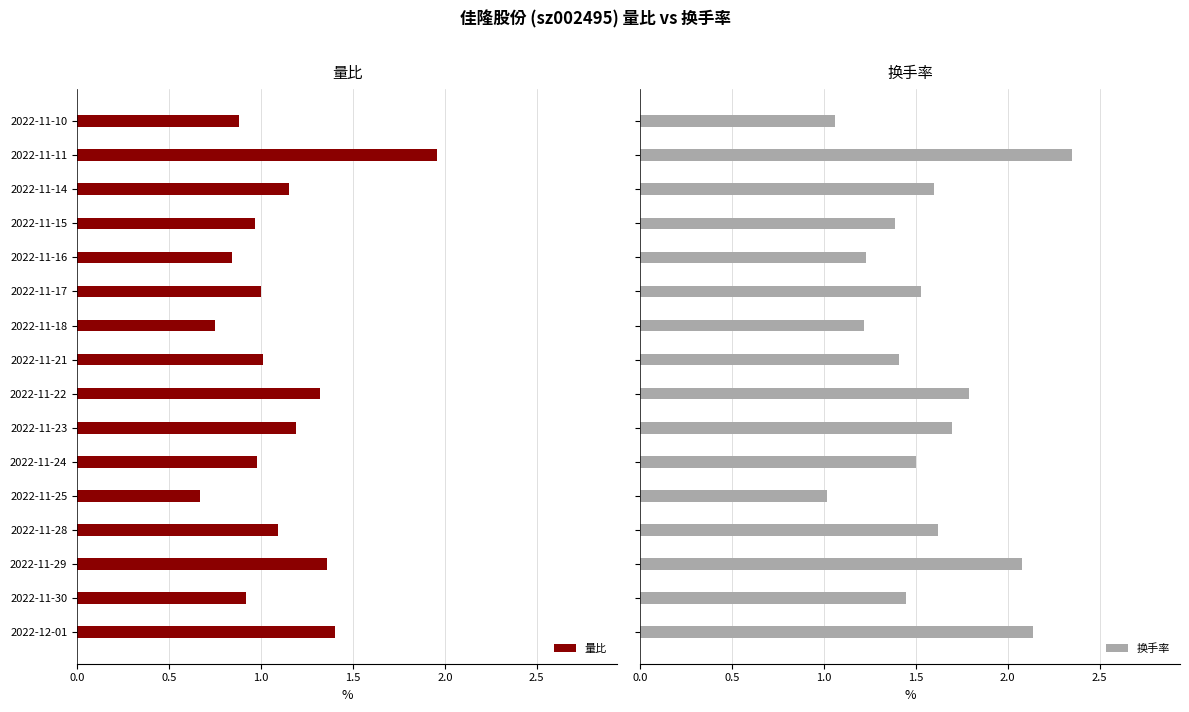

Are the bars grouped side by side (vs. stacked)?

Yes